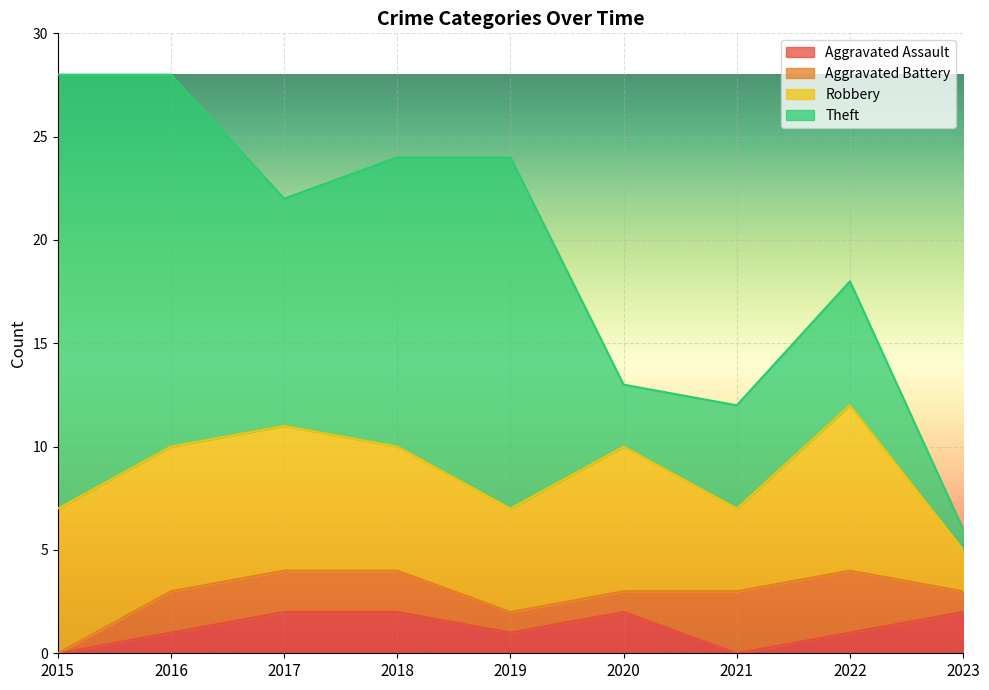

In Theft, how many points are higher than both neighbors (excluding endpoints)?

2